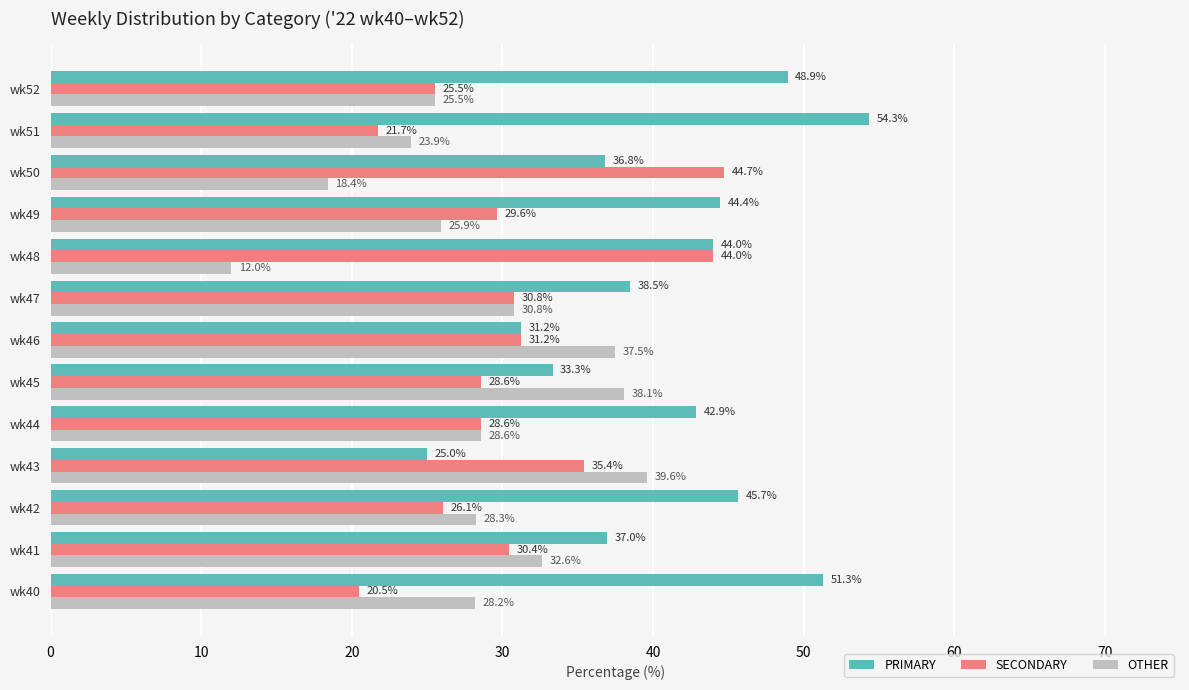

Rank the series by their maximum value, from highest to lowest.

PRIMARY, SECONDARY, OTHER